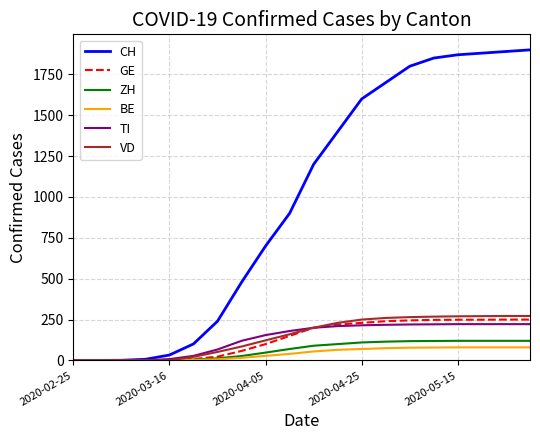

Does the chart have visible grid lines?

Yes